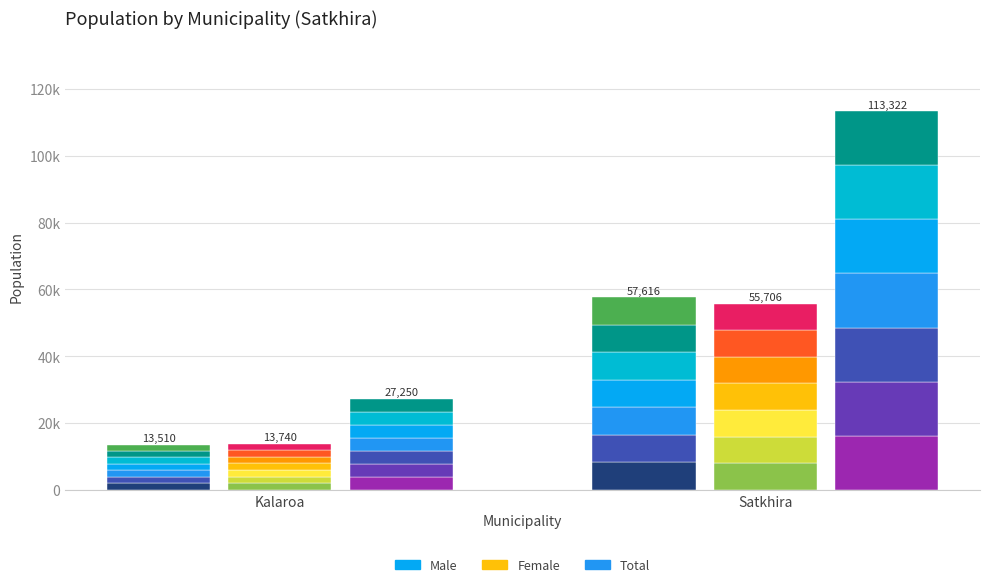

Which has a higher value, Satkhira or Kalaroa?

Satkhira